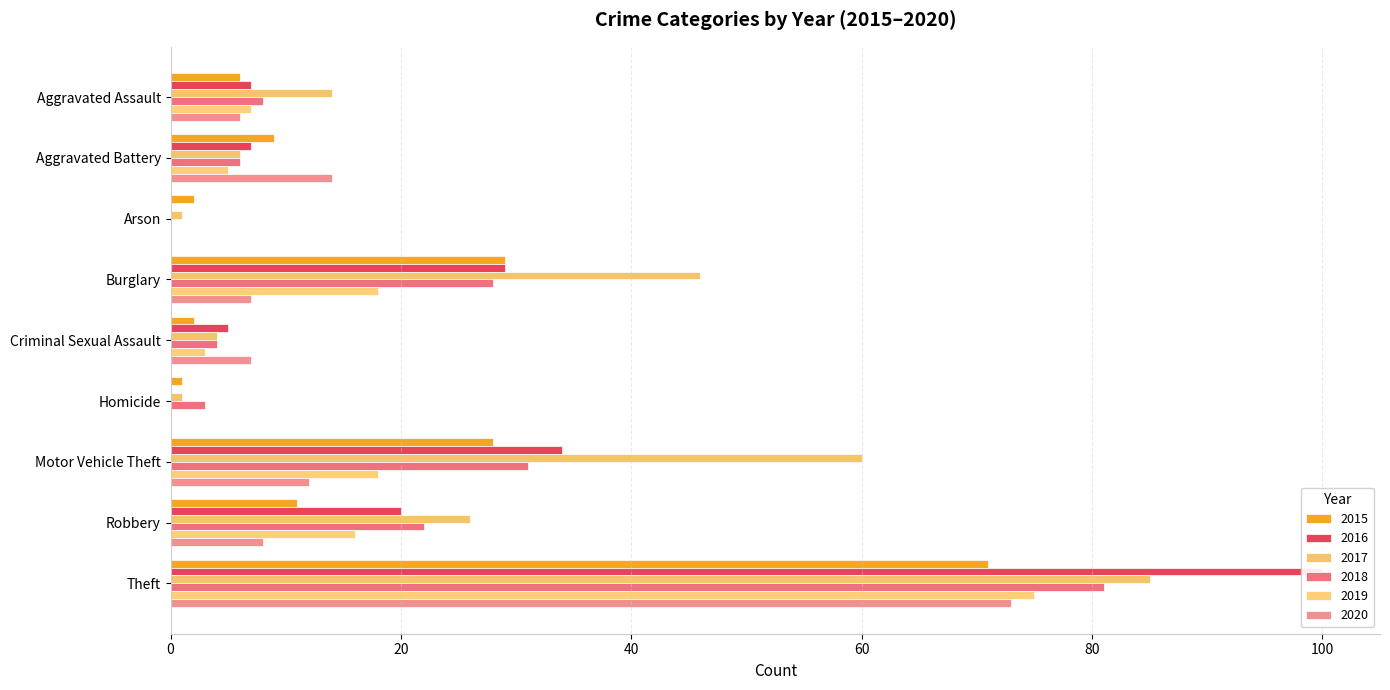

Reading right to left, transcribe all the data shown in this chart.

2015: 71	11	28	1	2	29	2	9	6
2016: 100	20	34	0	5	29	0	7	7
2017: 85	26	60	1	4	46	1	6	14
2018: 81	22	31	3	4	28	0	6	8
2019: 75	16	18	0	3	18	0	5	7
2020: 73	8	12	0	7	7	0	14	6